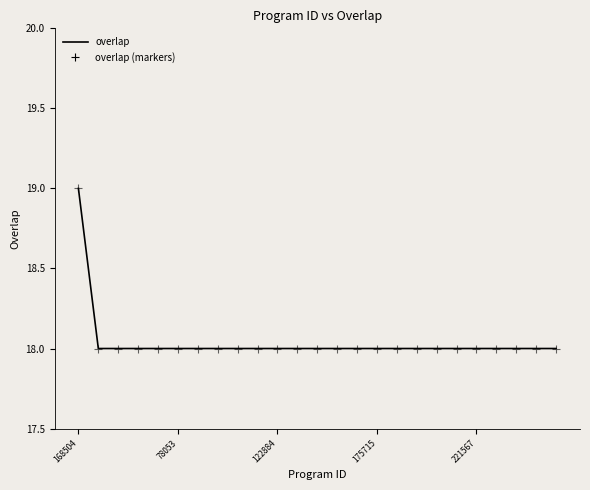

How many lines are shown in the chart?

2